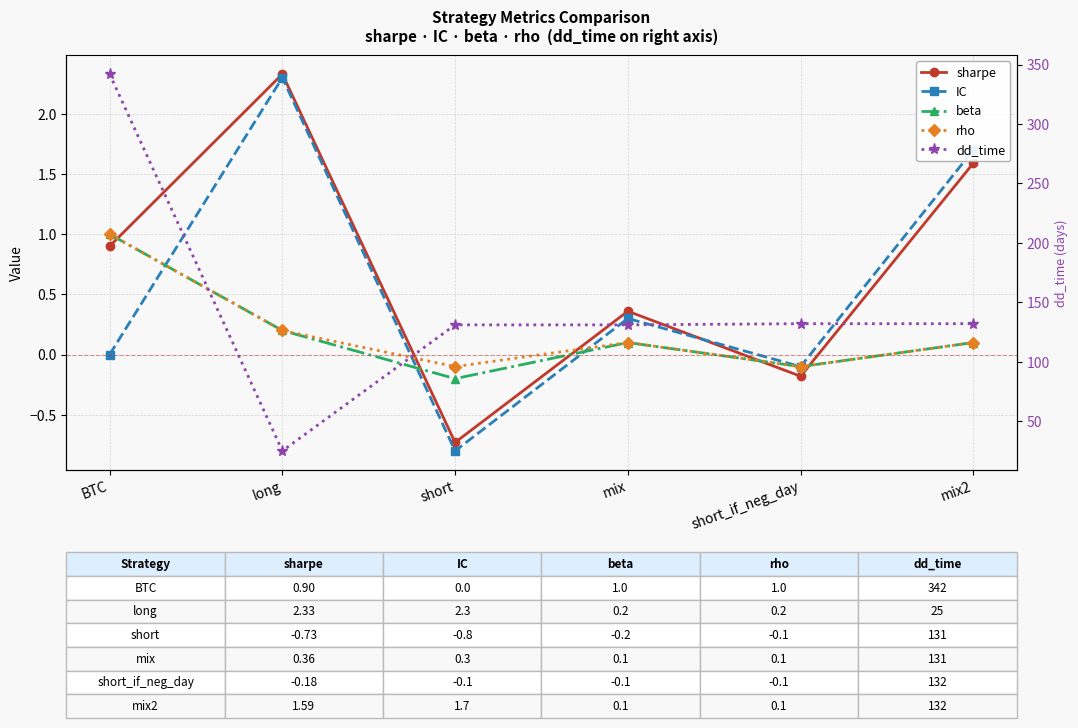

True or false: IC and sharpe cross at least once.

True